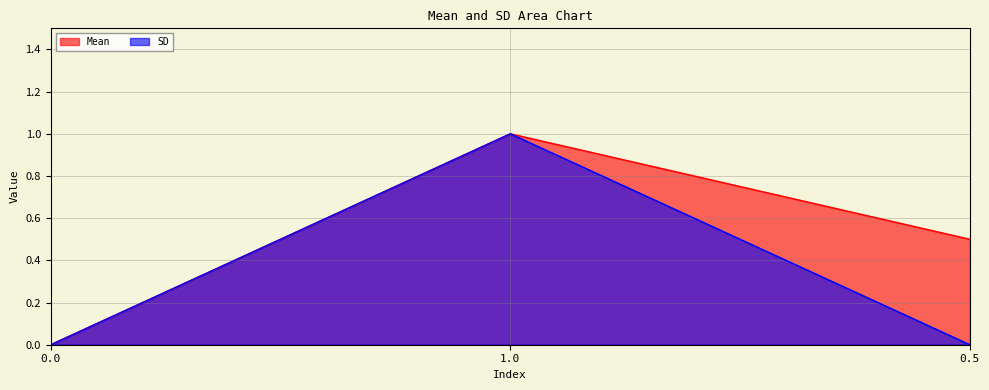

Reading right to left, transcribe all the data shown in this chart.

Mean: 0.5=0.5	1.0=1.0	0.0=0.0
SD: 0.5=0.0	1.0=1.0	0.0=0.0